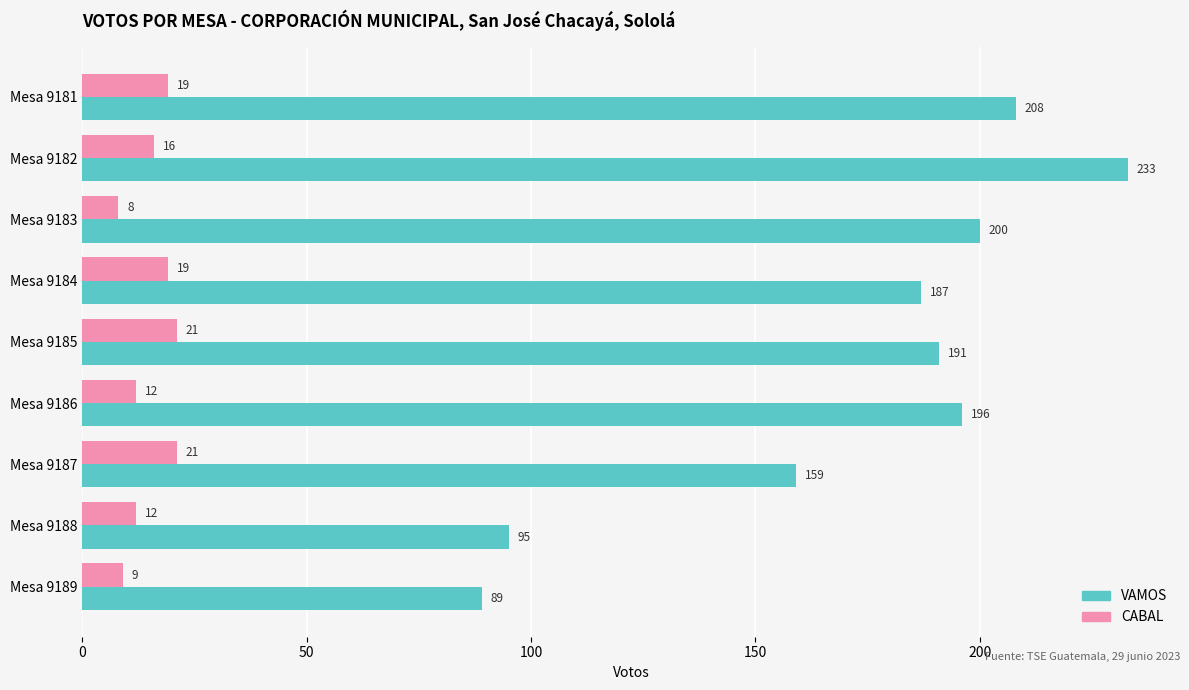

Between Mesa 9181 and Mesa 9182, which series saw the biggest shift?

VAMOS